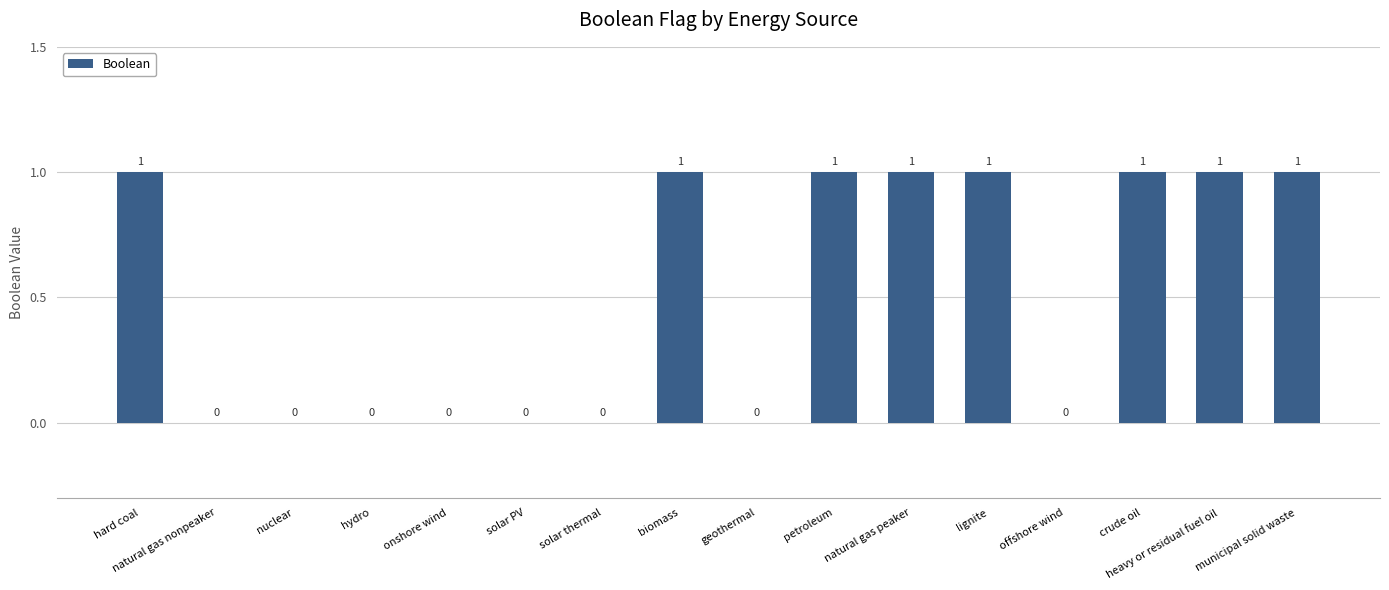

How many values are above zero?

8